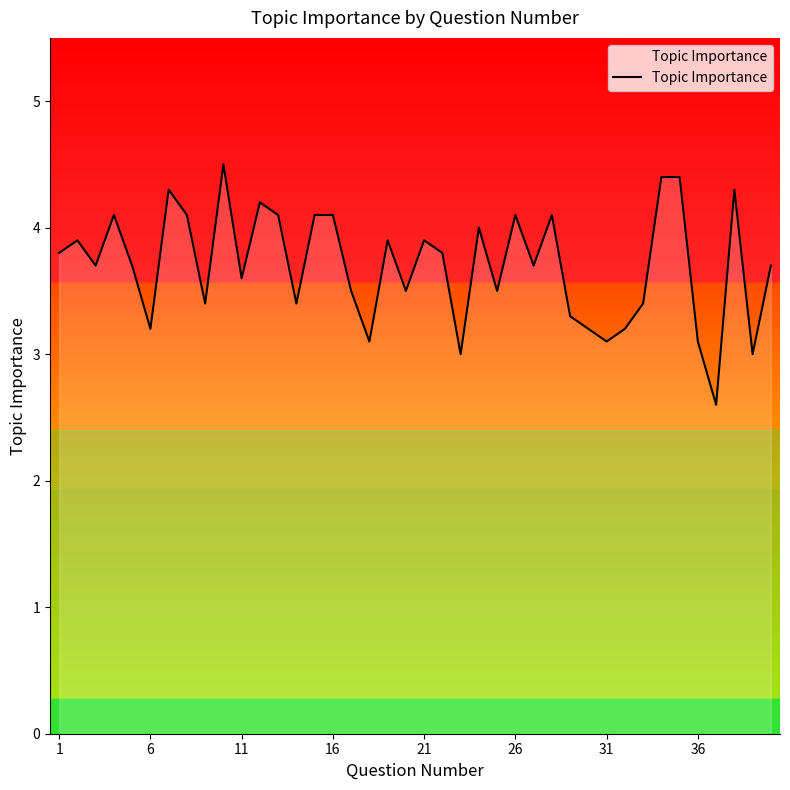

What is the minimum value shown in the chart?

2.6